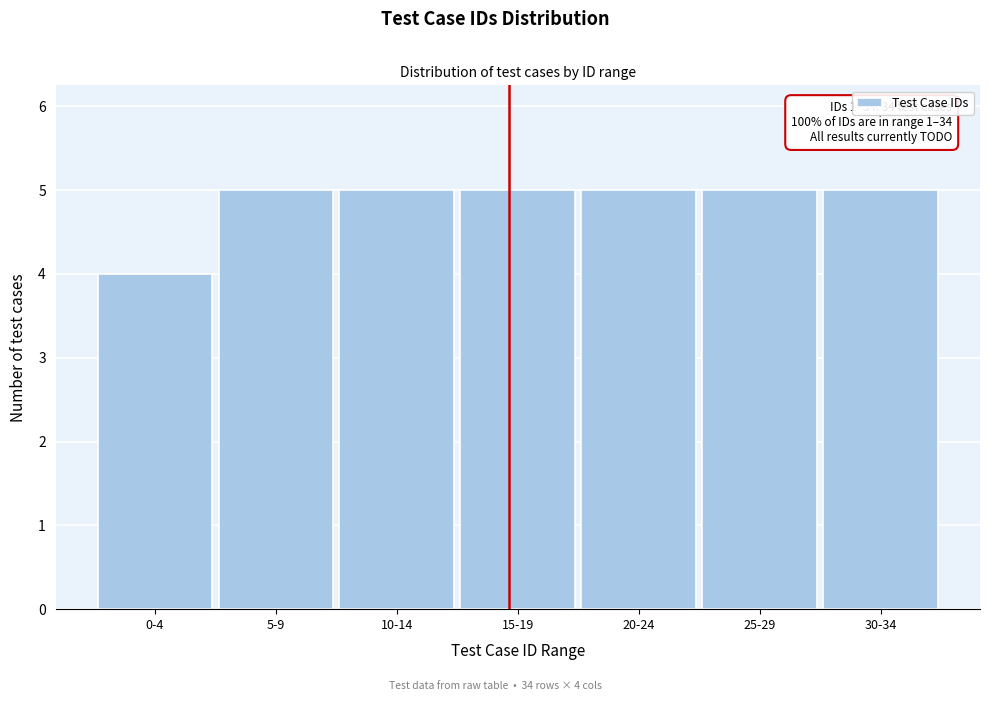

Reading right to left, list all the values displayed in this chart.

30-34=5	25-29=5	20-24=5	15-19=5	10-14=5	5-9=5	0-4=4